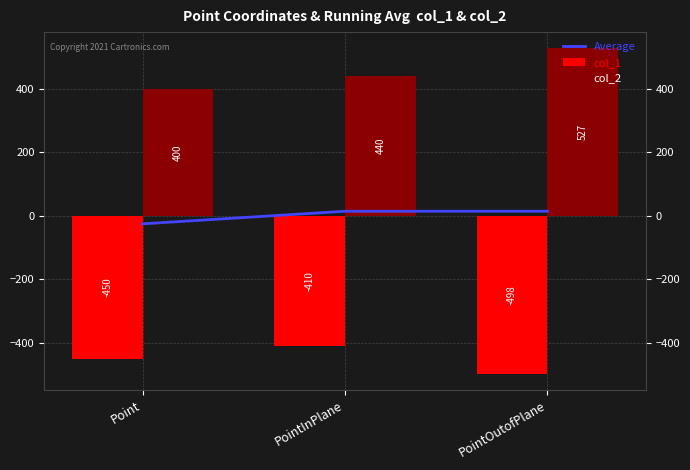

At which label is Average closest to -5?

PointInPlane